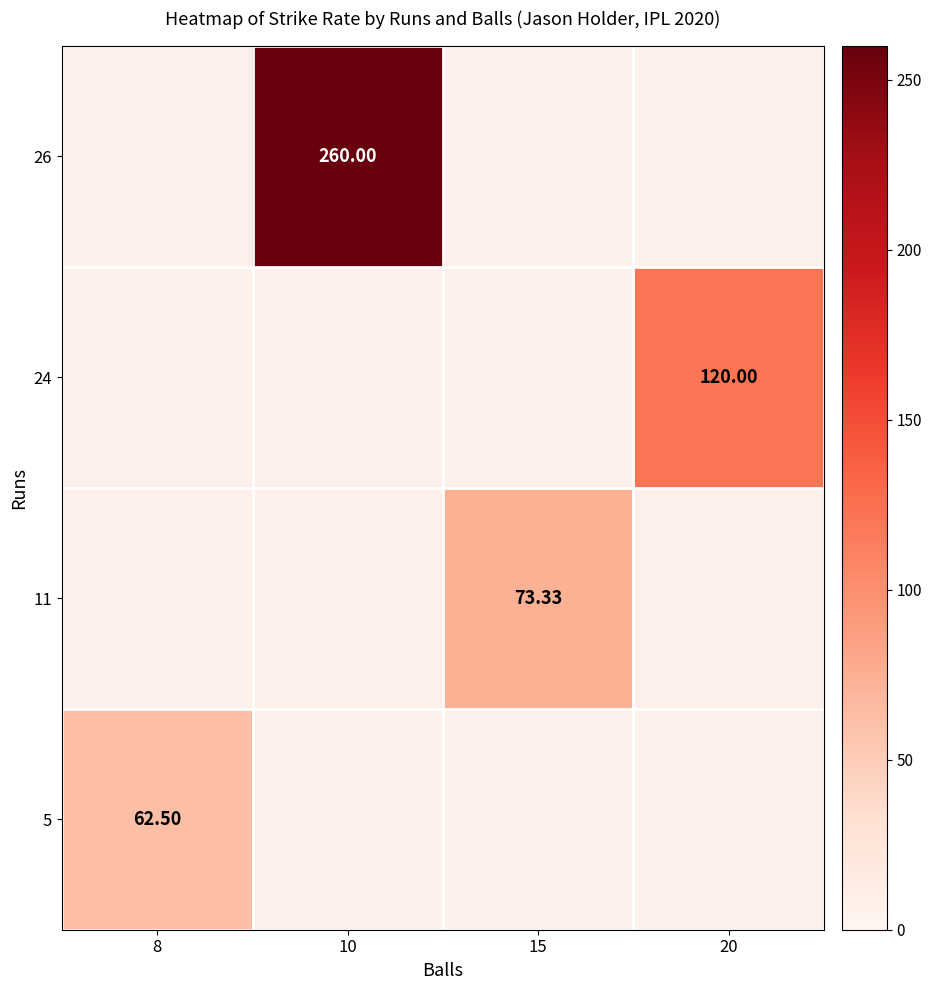

What is the minimum value shown in the chart?

62.5